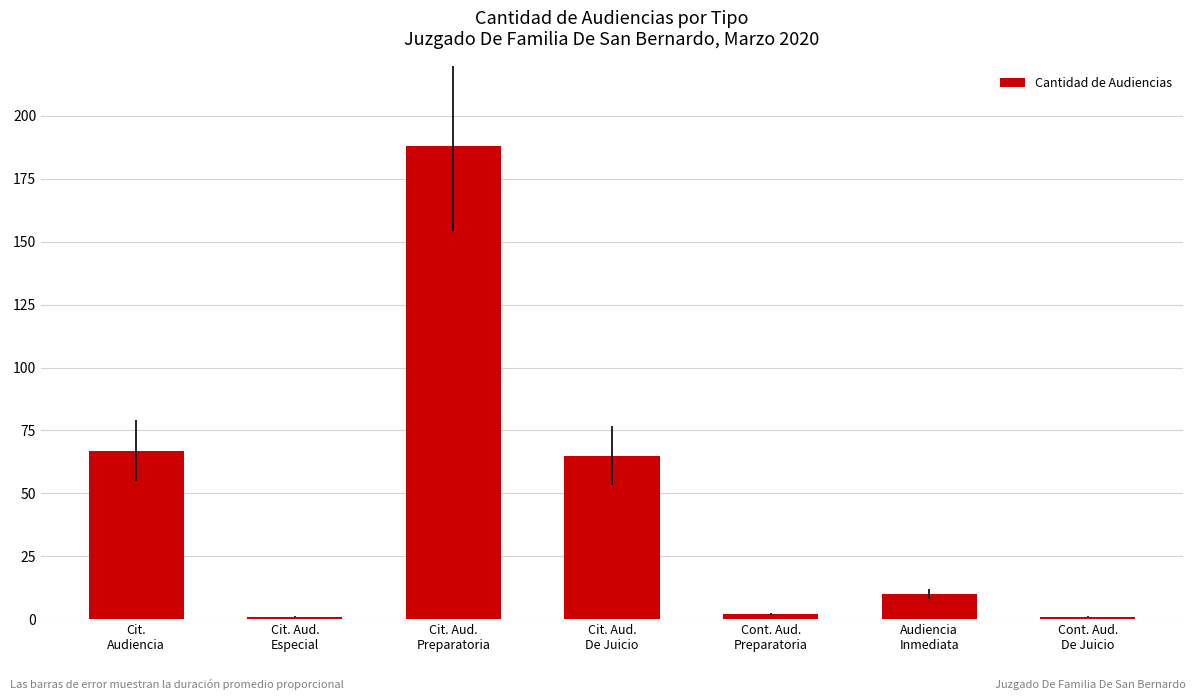

How many values are below 10?

3